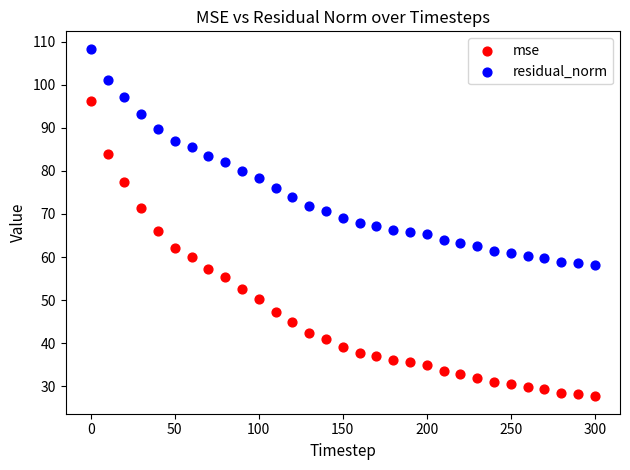

Which series contains the highest Y value?

residual_norm